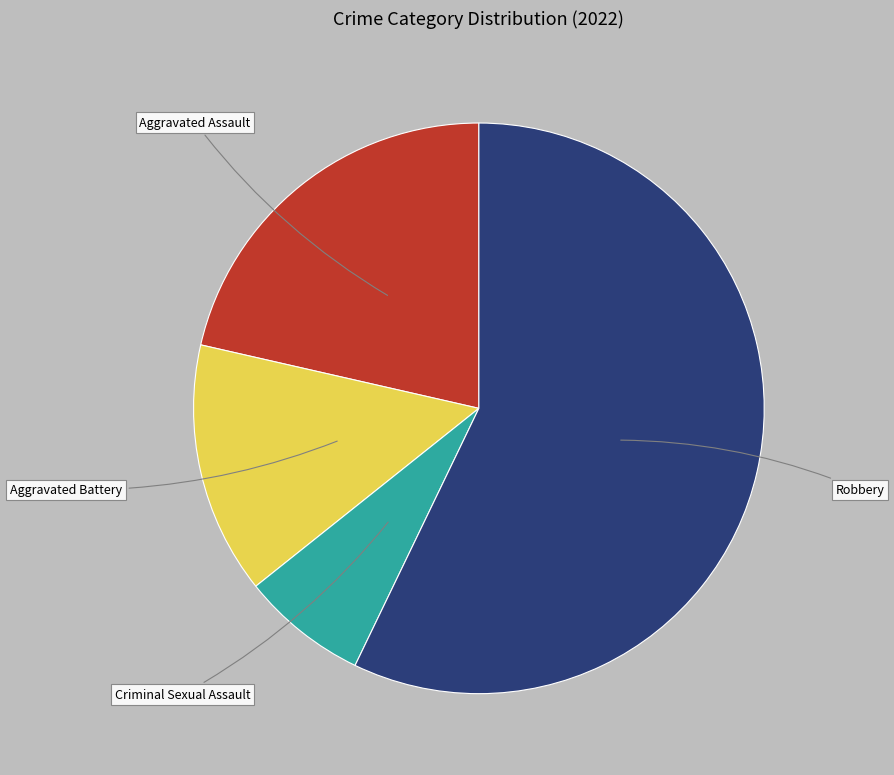

How many segments does this pie chart have?

4